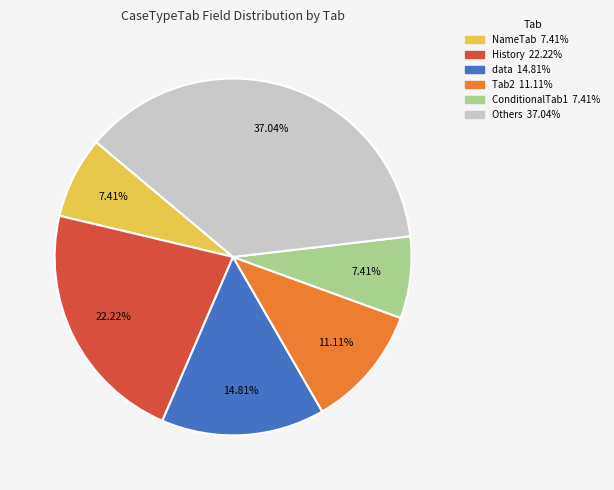

Is there any slice that represents more than half of the pie?

No